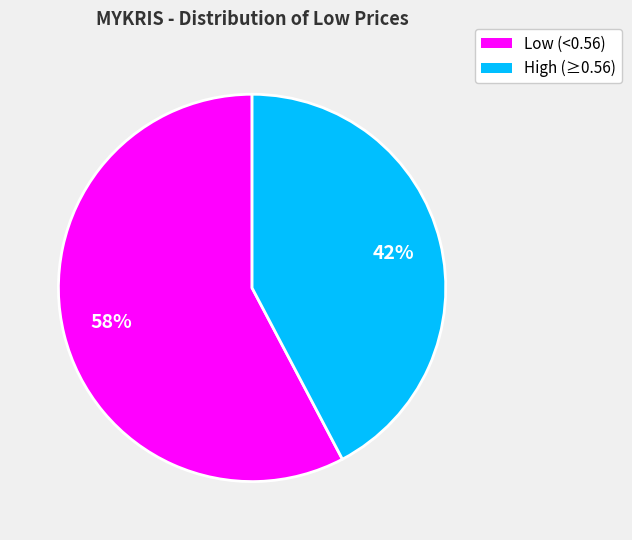

To the nearest percent, what is the average slice percentage?

50%